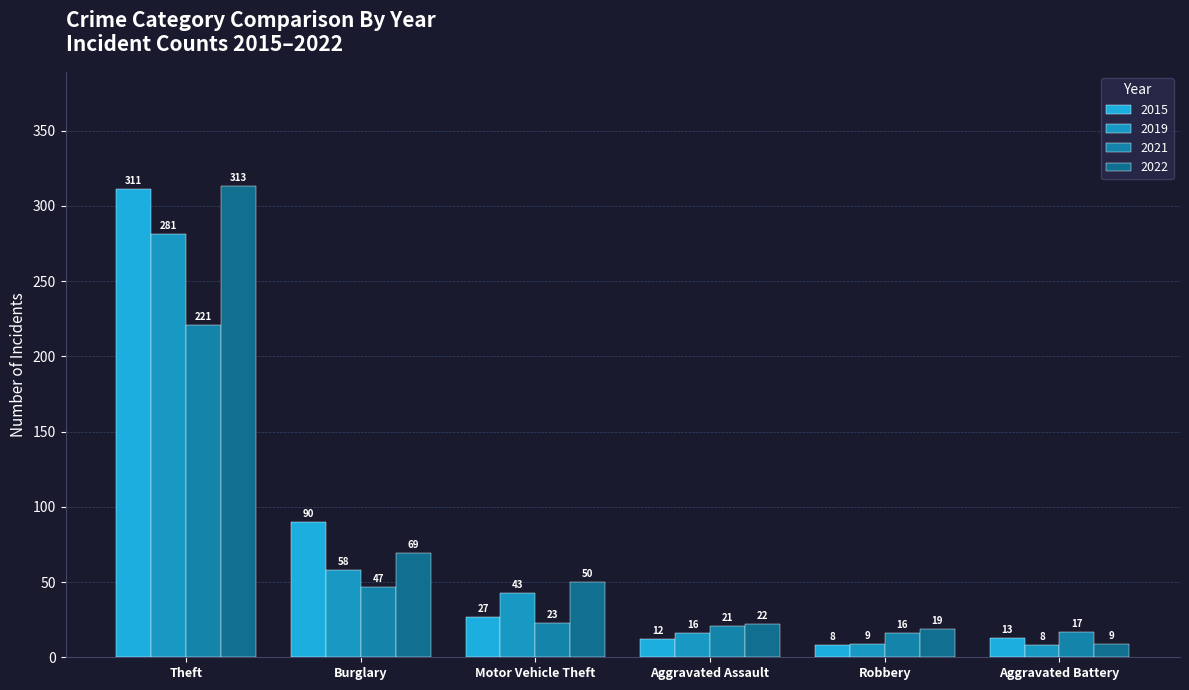

Is it true that 2015 equals 27 at Motor Vehicle Theft?

True